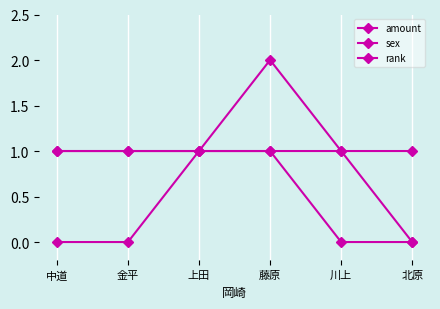

True or false: rank has a value of 2 at 藤原.

False